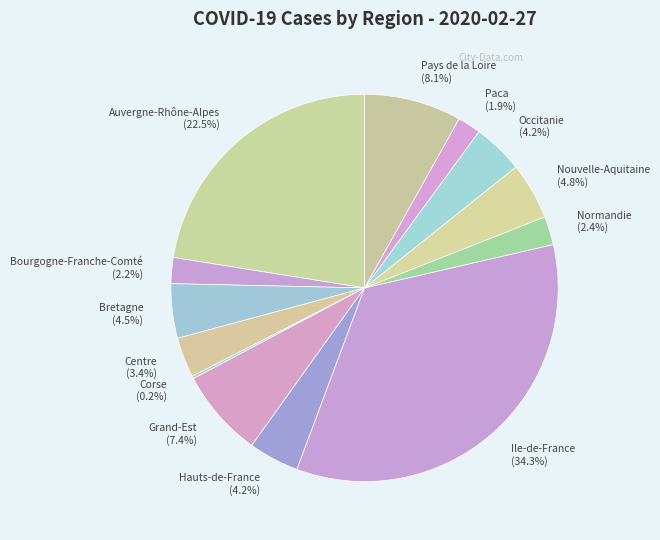

Between Bourgogne-Franche-Comté (2.2%) and Grand-Est (7.4%), which is larger?

Grand-Est (7.4%)